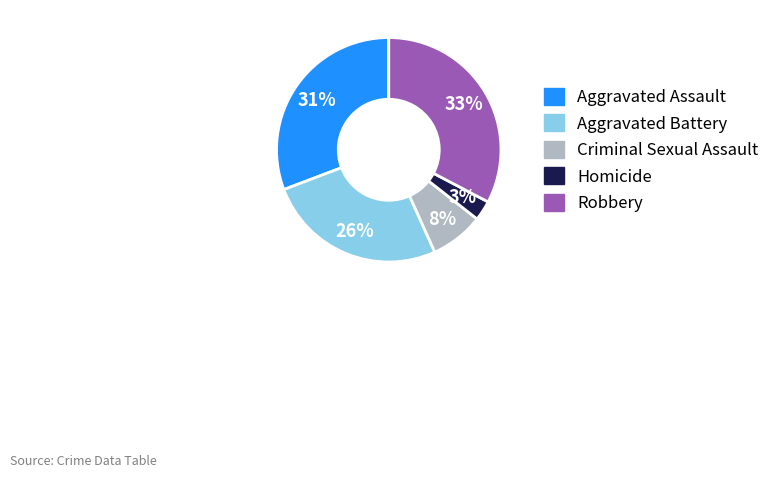

What is the largest slice in the pie chart?

Robbery